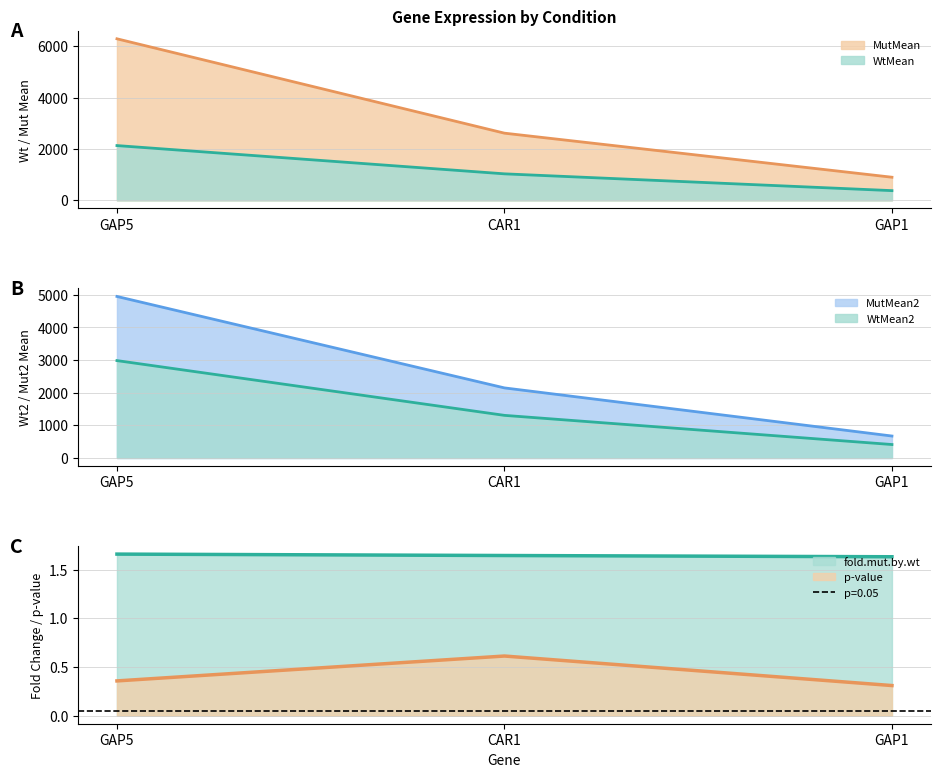

Which has a higher value, GAP5 or CAR1?

GAP5